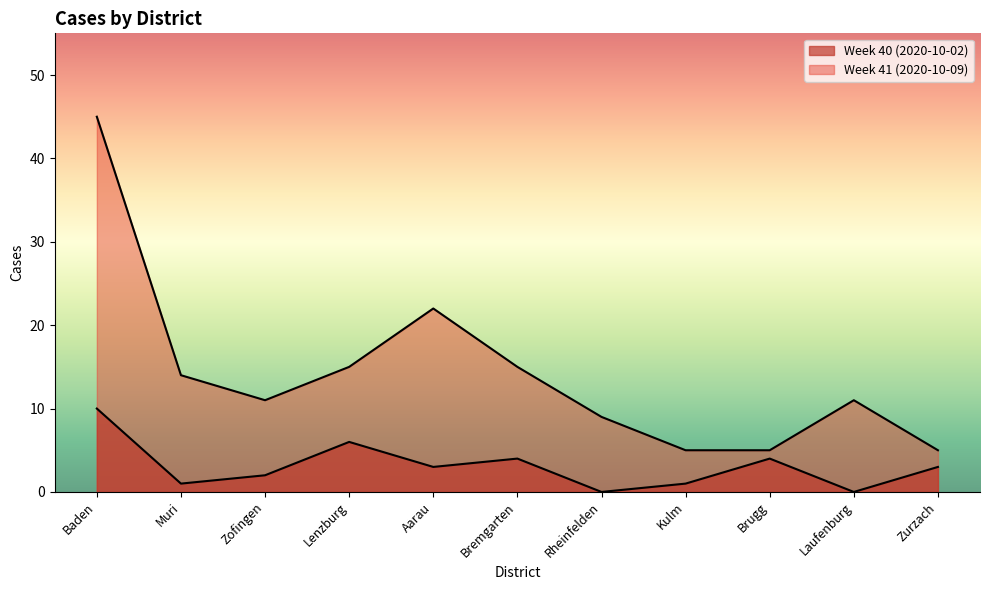

Rank the series by their maximum value, from lowest to highest.

Week 40 (2020-10-02), Week 41 (2020-10-09)